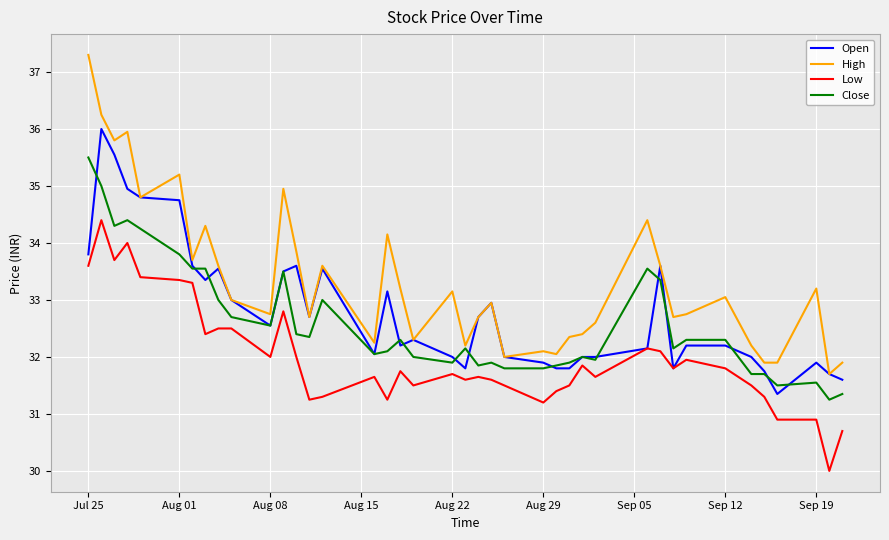

Which series has the widest spread of values?

High